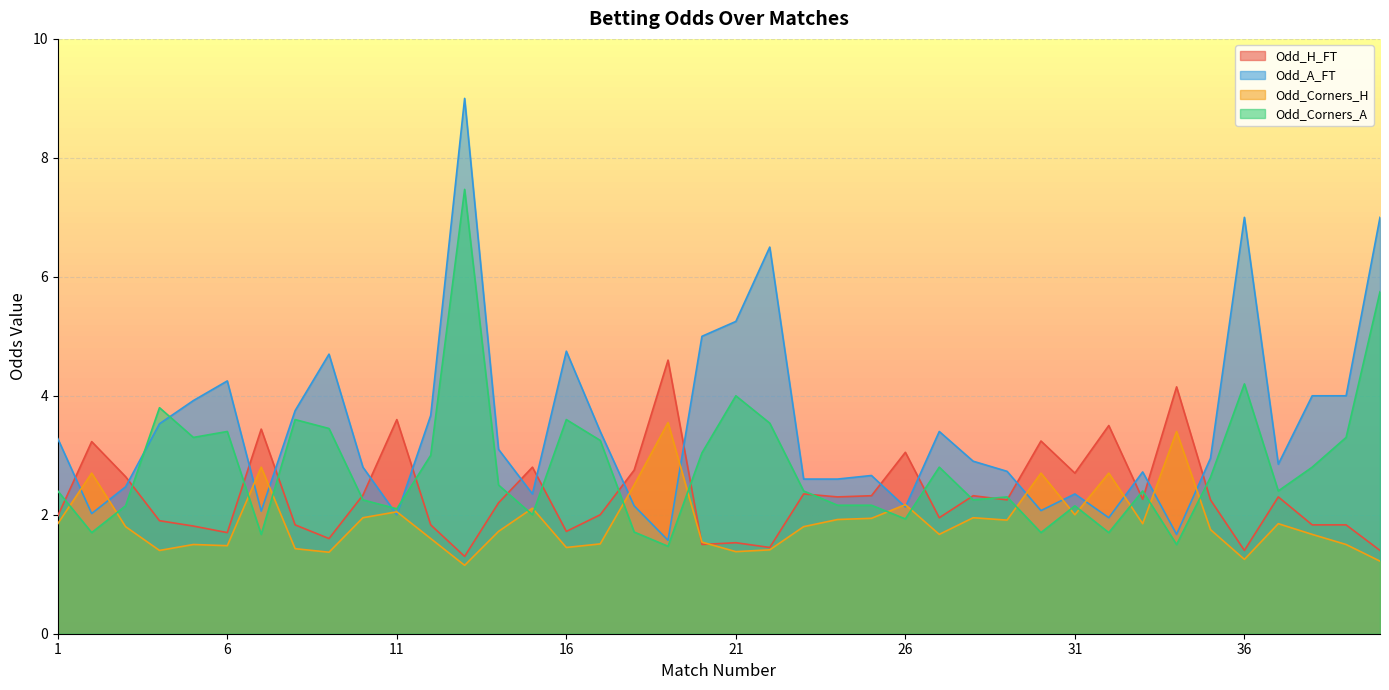

True or false: Odd_Corners_H has a value of 2.6 at 25.

False